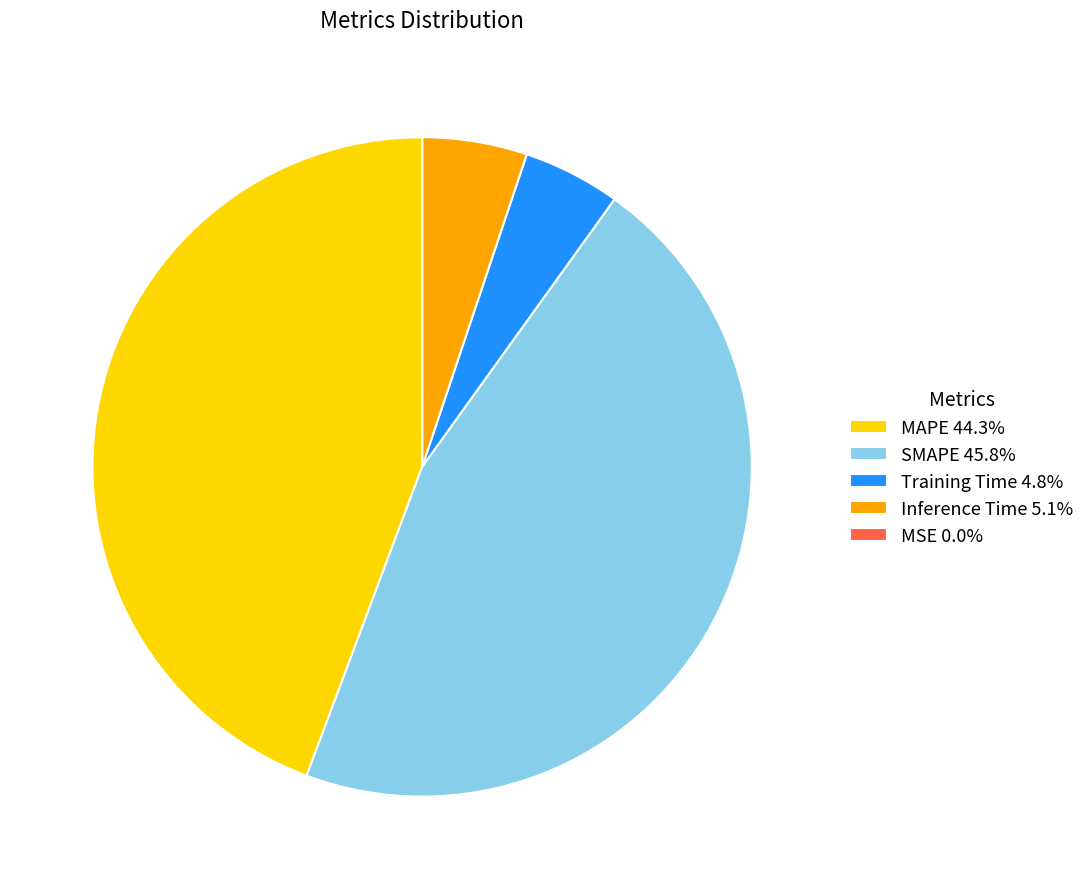

Approximately how many times larger is the value at Training Time compared to SMAPE?

0.1